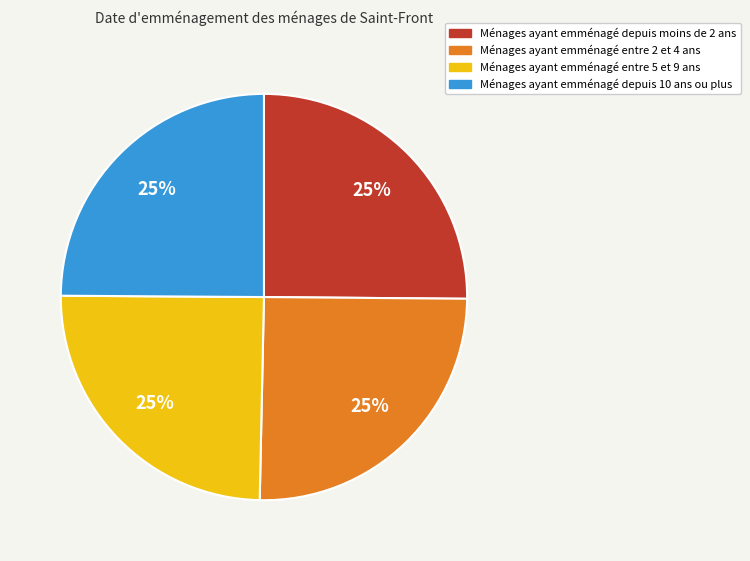

Count the number of slices in the pie.

4